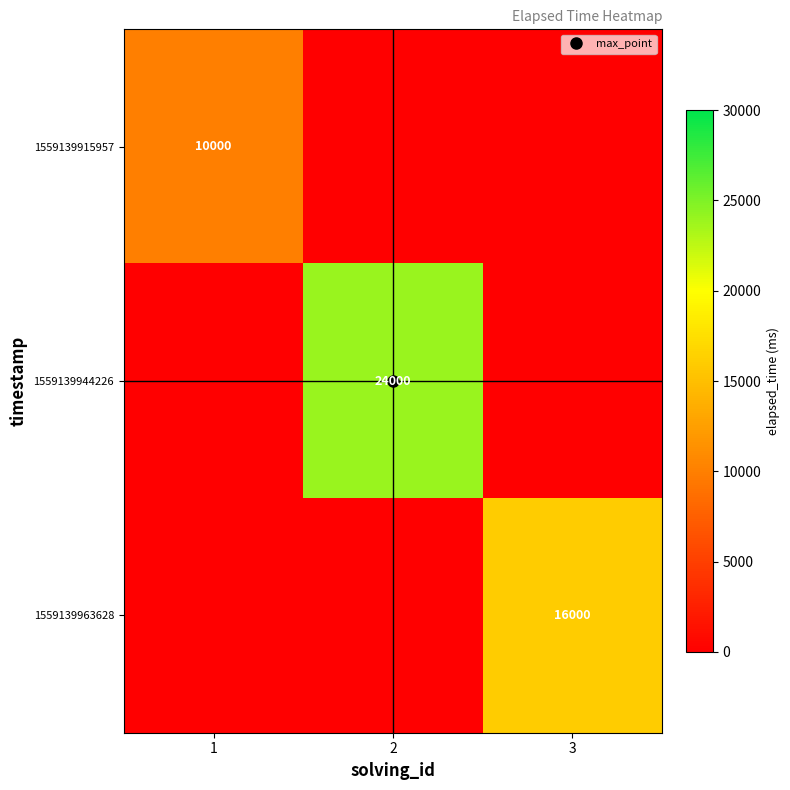

Is the value of 1559139915957 at 1 greater than the value of 1559139963628 at 2?

No